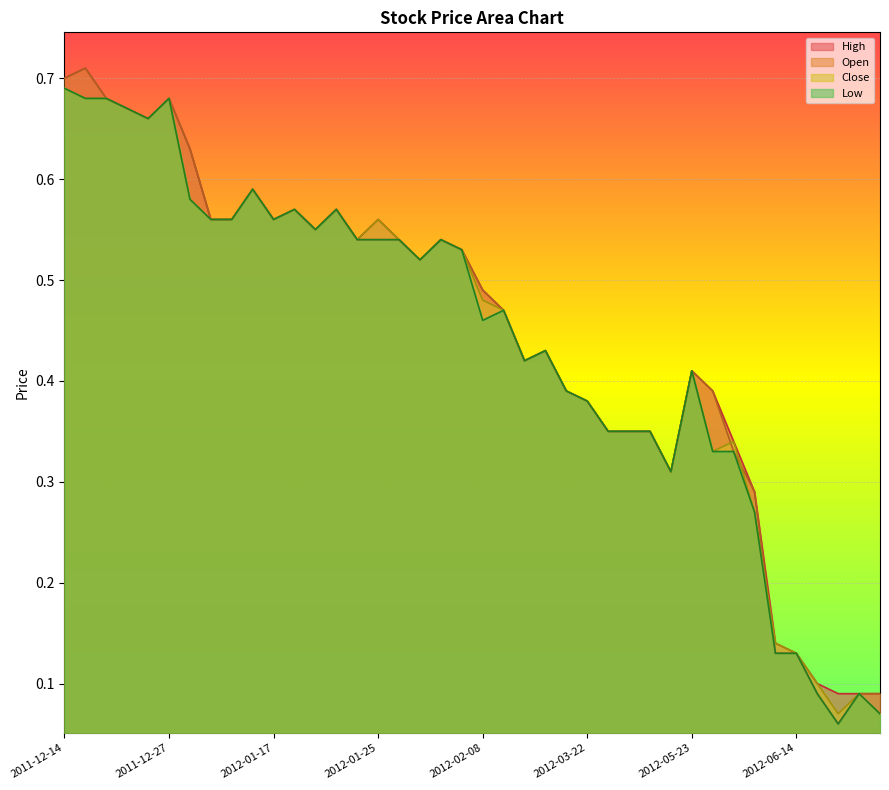

What is the difference between the maximum and second lowest values in the Close series?

0.6